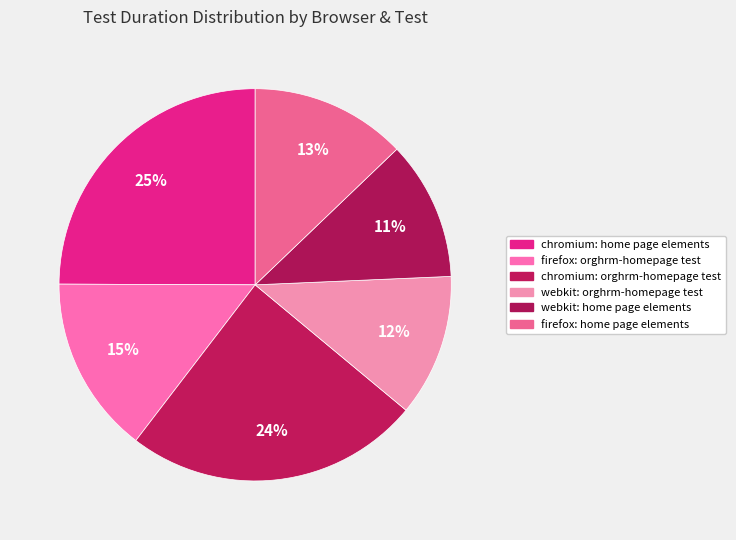

How many segments does this pie chart have?

6